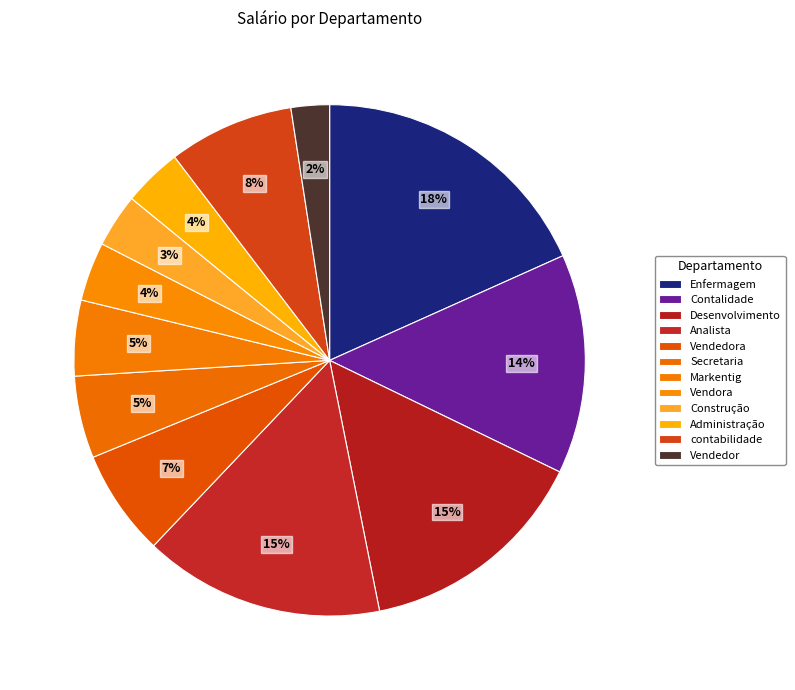

Is it true that Desenvolvimento is 15% of the pie?

True